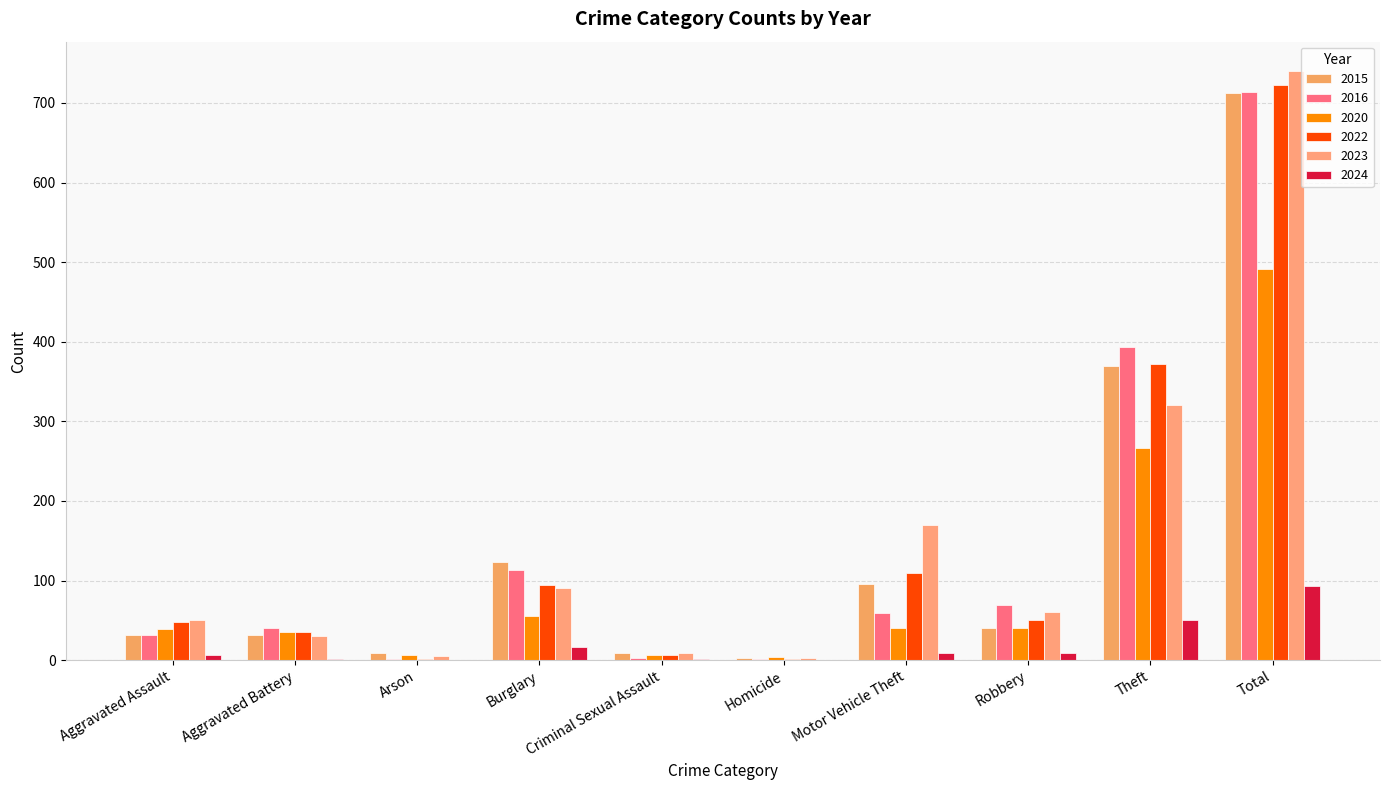

Which category has the lowest value in the 2015 series?

Homicide